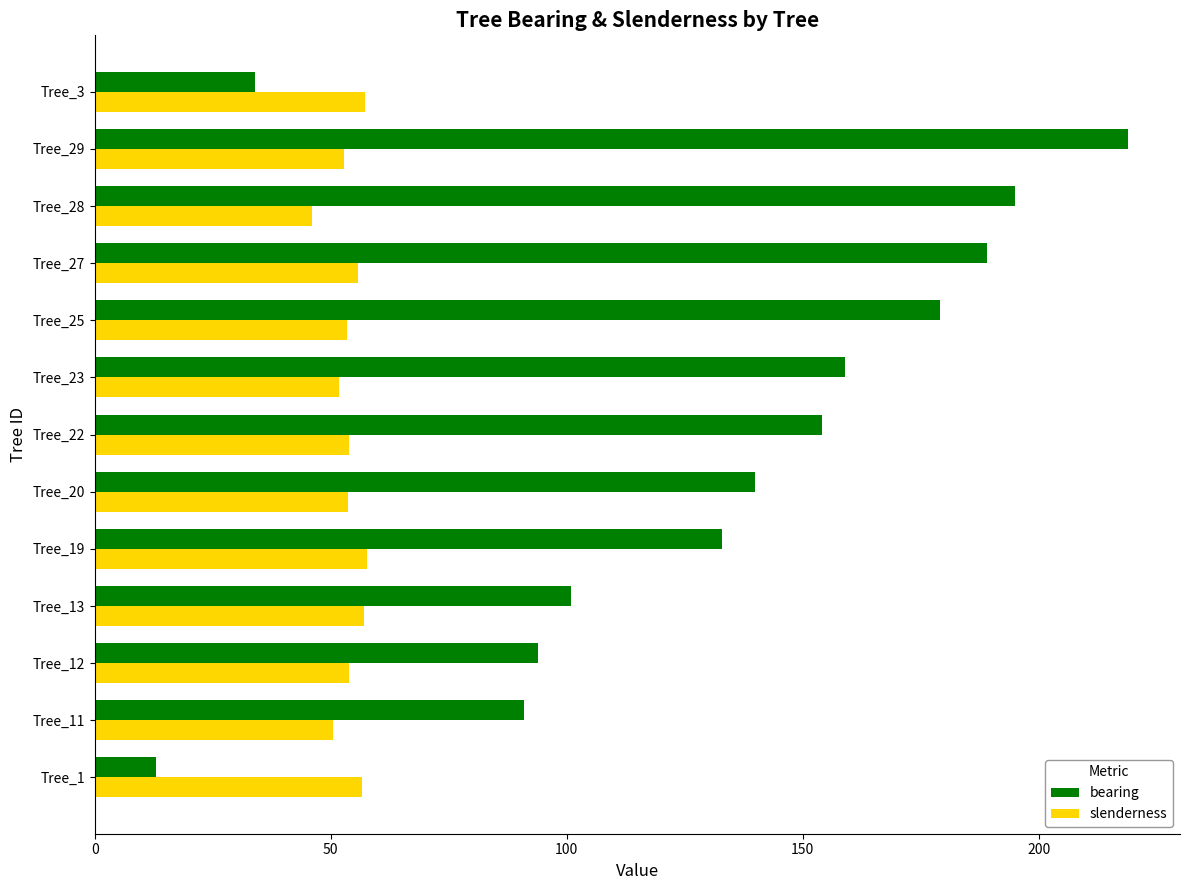

What is the greatest value displayed?

219.0